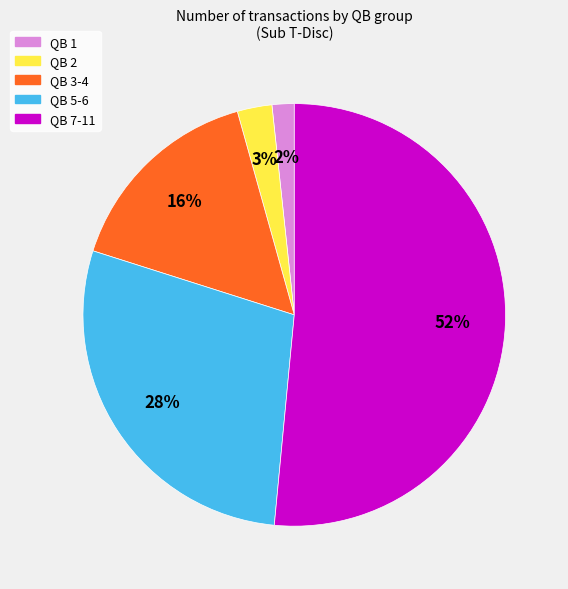

Which slice is the smallest?

QB 1